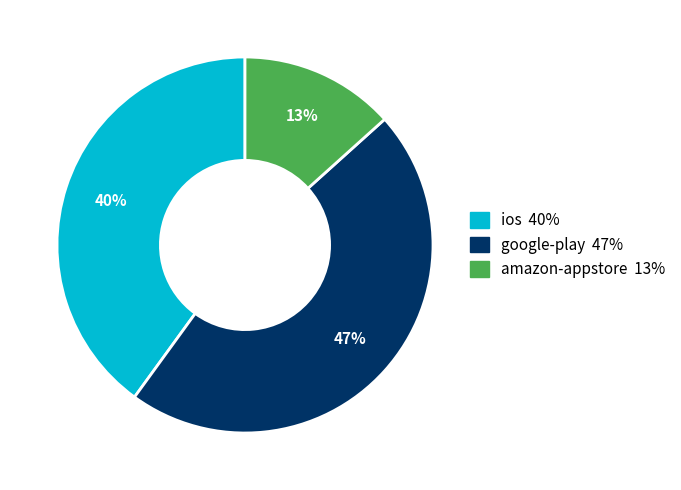

Rank the categories by value from highest to lowest.

google-play, ios, amazon-appstore